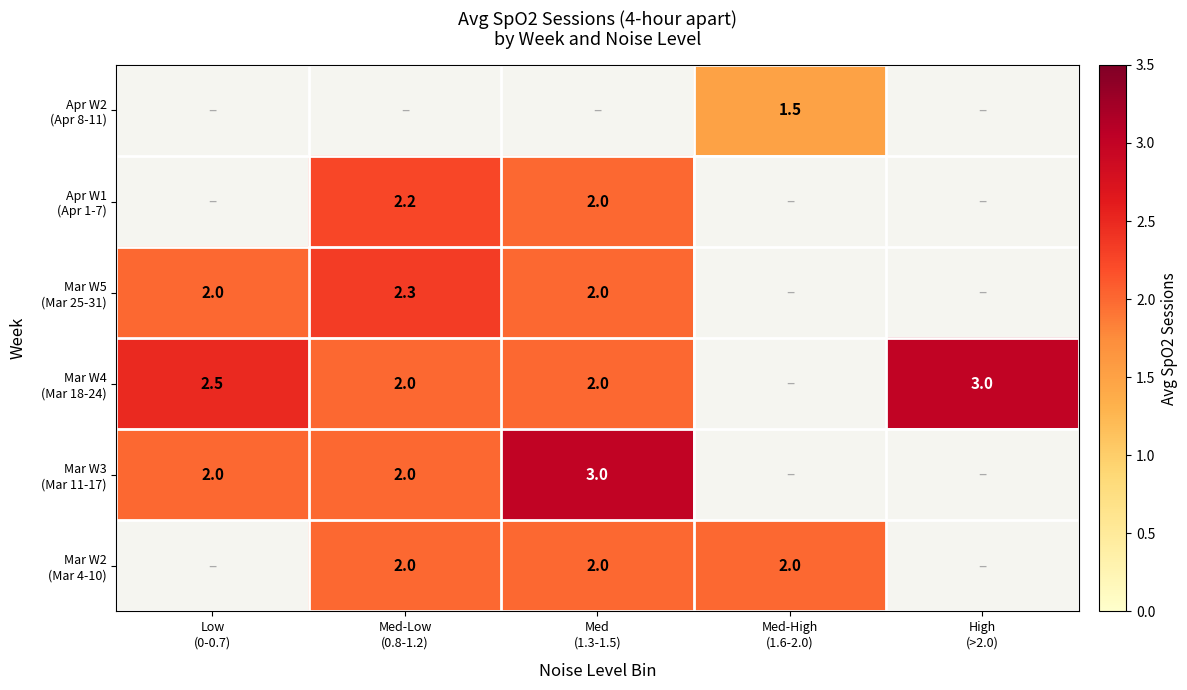

What is the smallest value displayed?

1.5